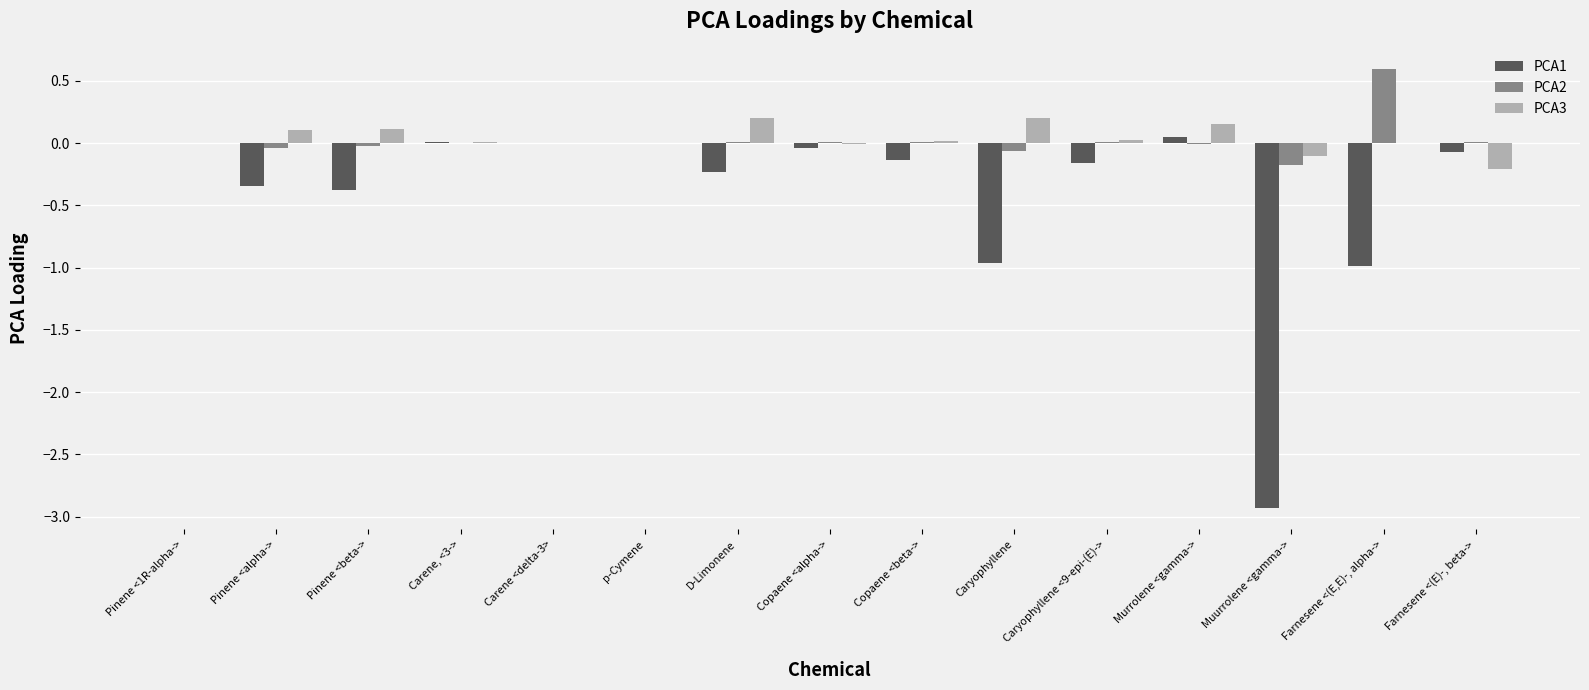

What is the maximum value for PCA2?

0.6